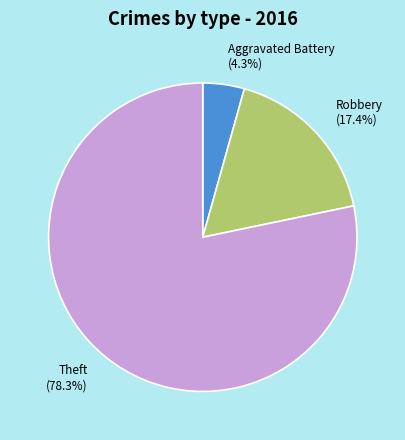

How many slices are in this pie chart?

3